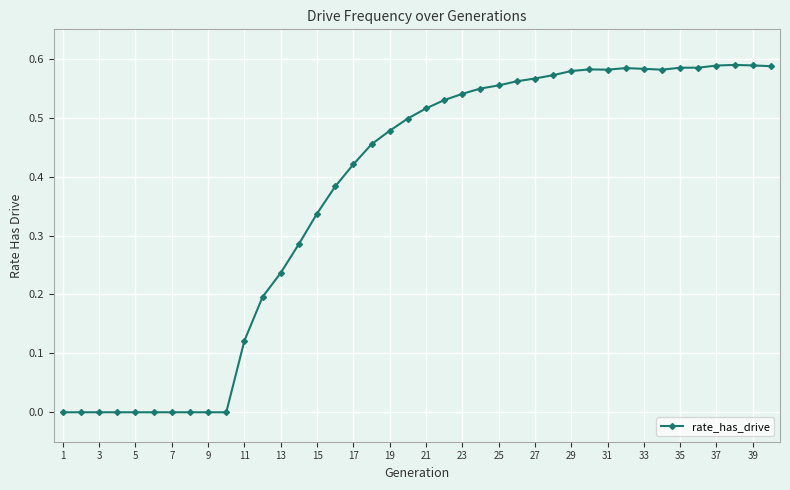

True or false: there are more than 1 points higher than both neighbors.

True